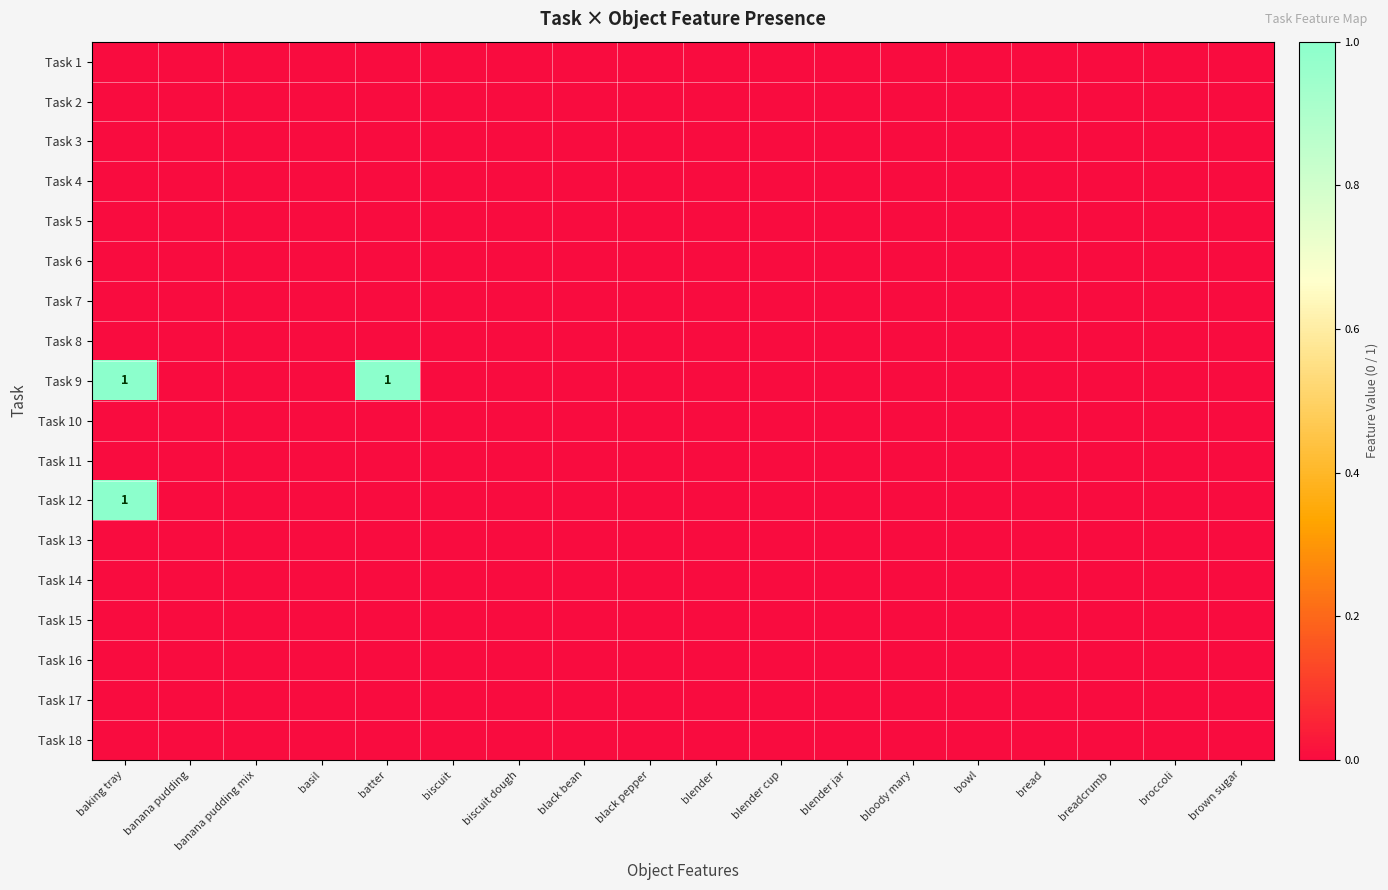

Which series has the largest range (max minus min)?

Task 9